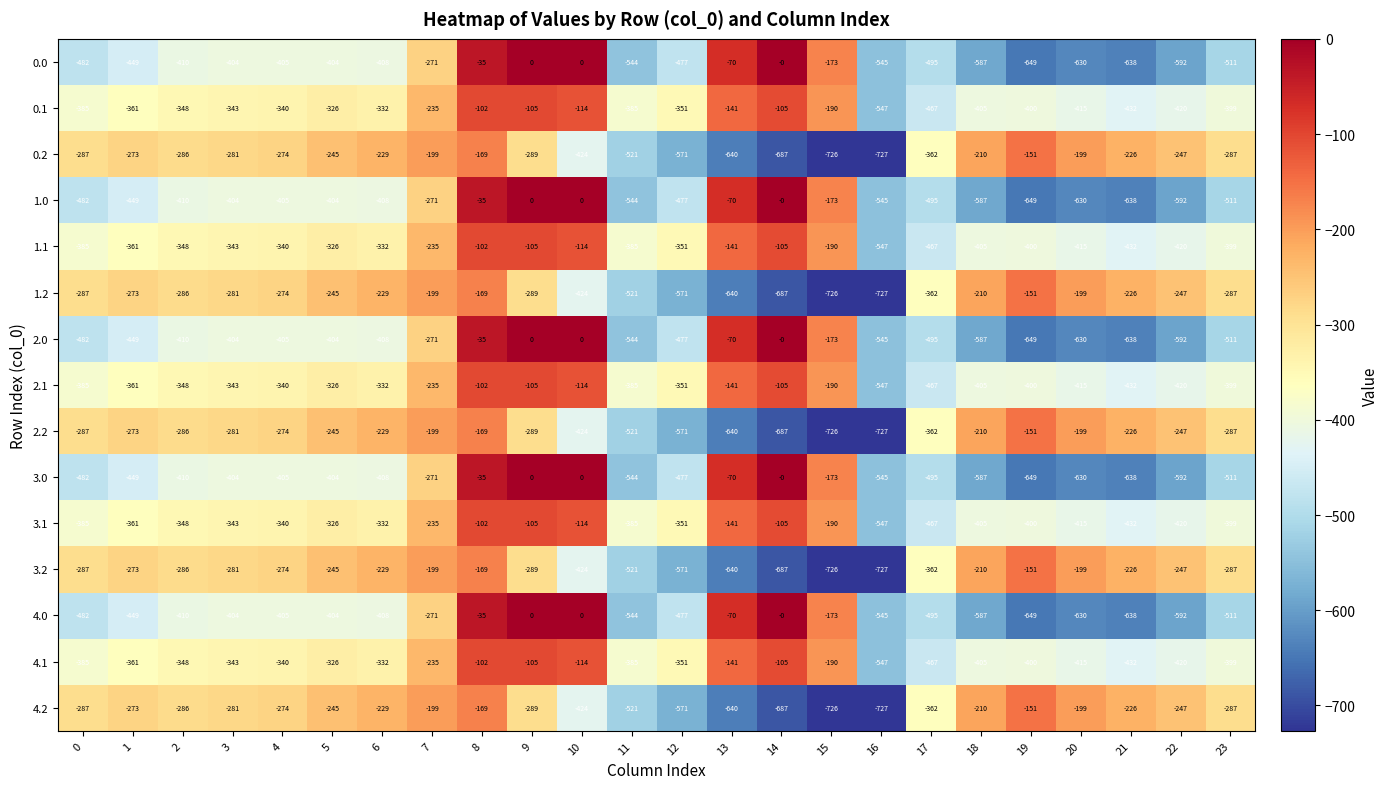

How many values in the 3.0 series exceed -410?

11